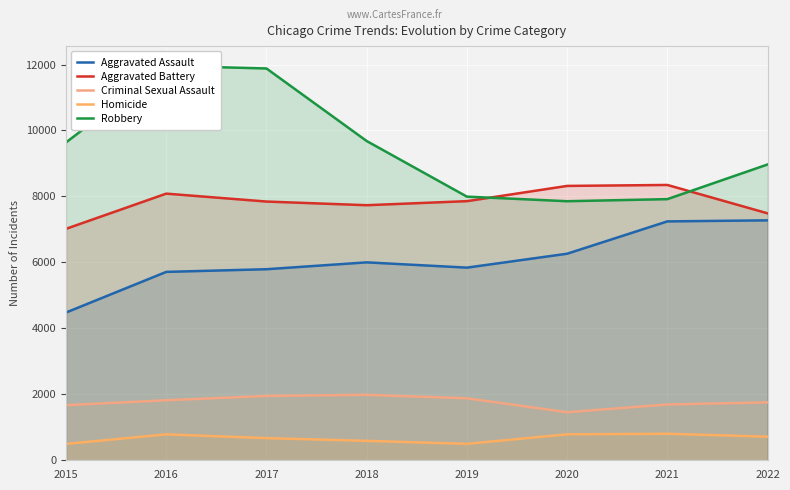

True or false: Robbery has a value of 11457 at 2019.

False